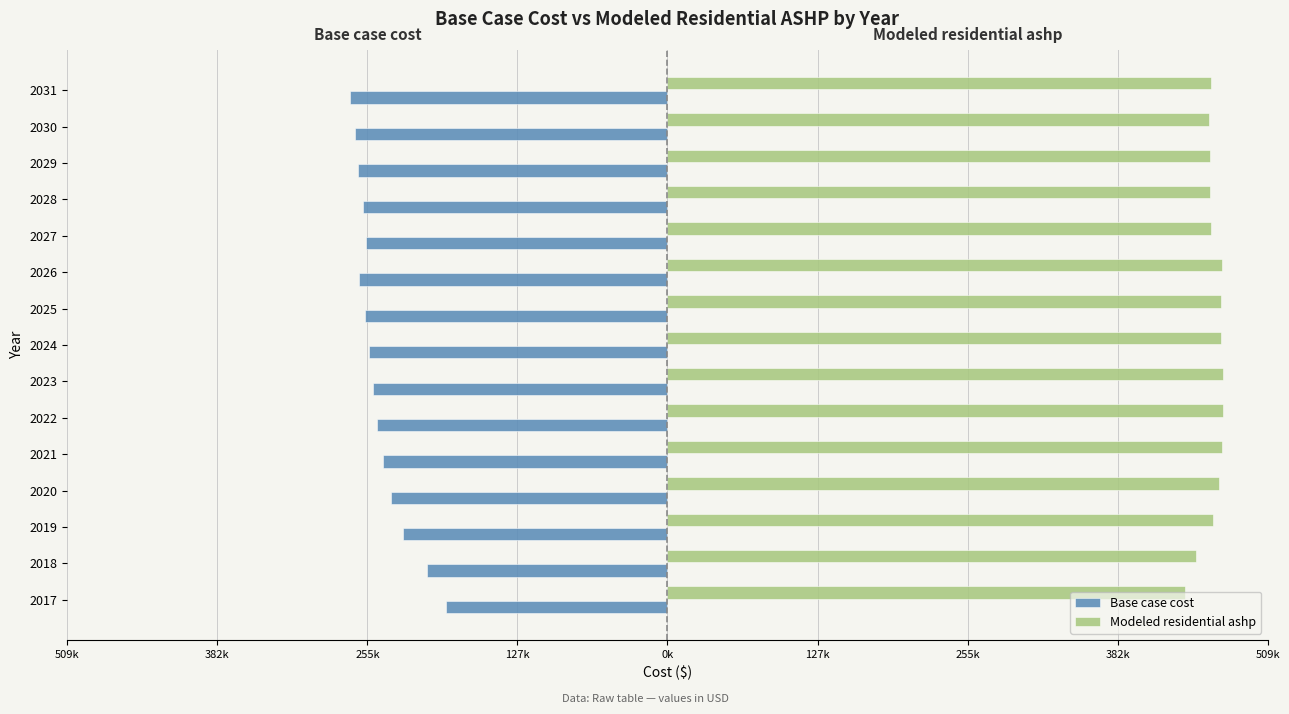

What are all the series names shown in the legend?

Base case cost, Modeled residential ashp